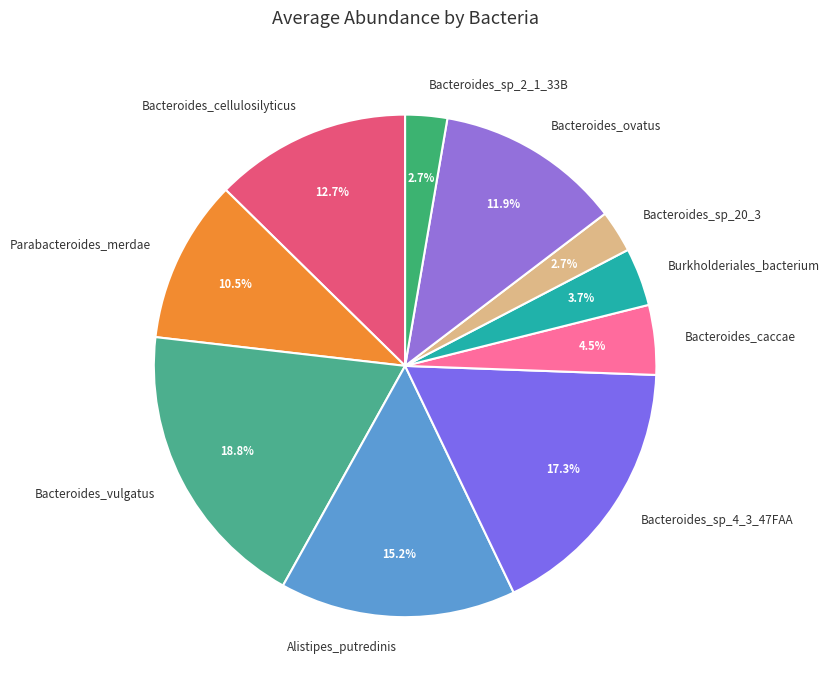

Is it true that Bacteroides_cellulosilyticus is 1% of the pie?

False